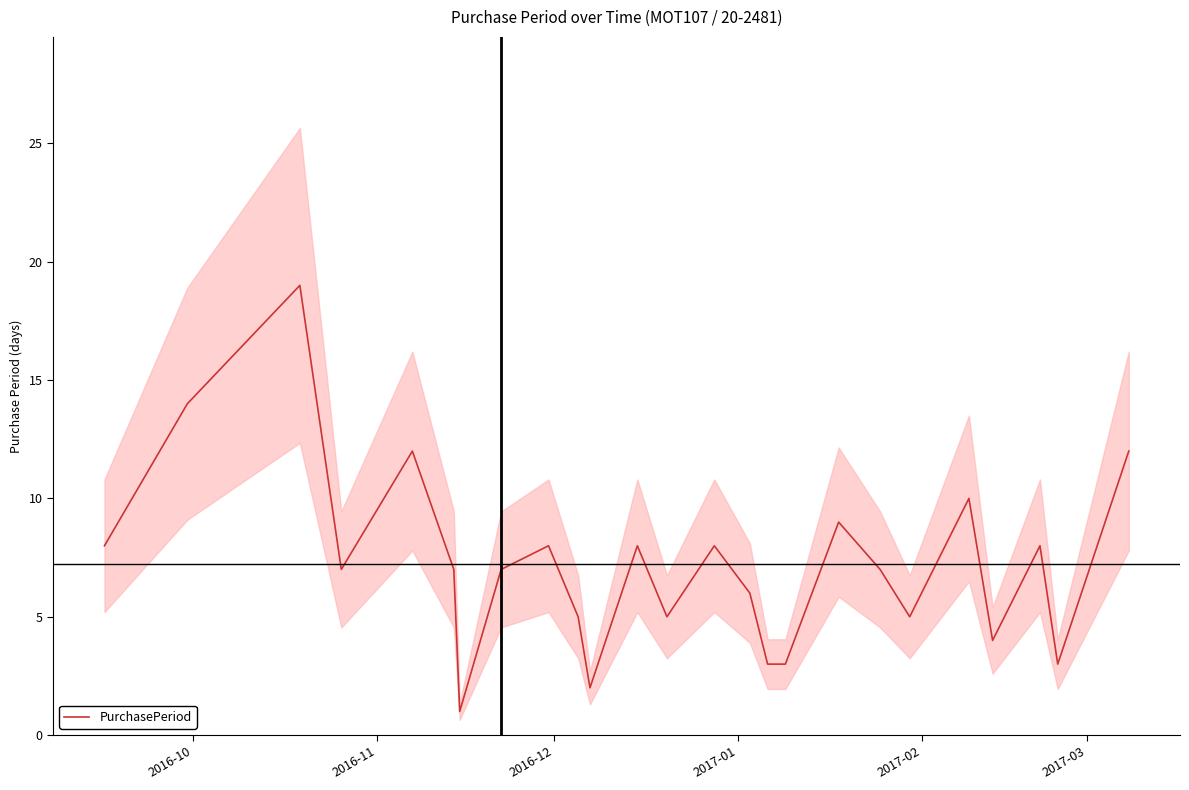

What is the highest value of the PurchasePeriod series?

19